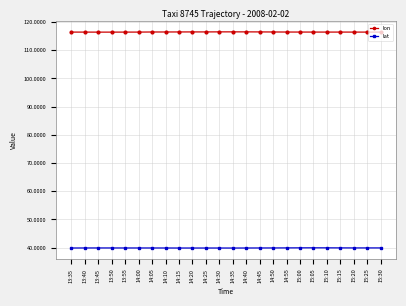

What are all the series names shown in the legend?

lon, lat